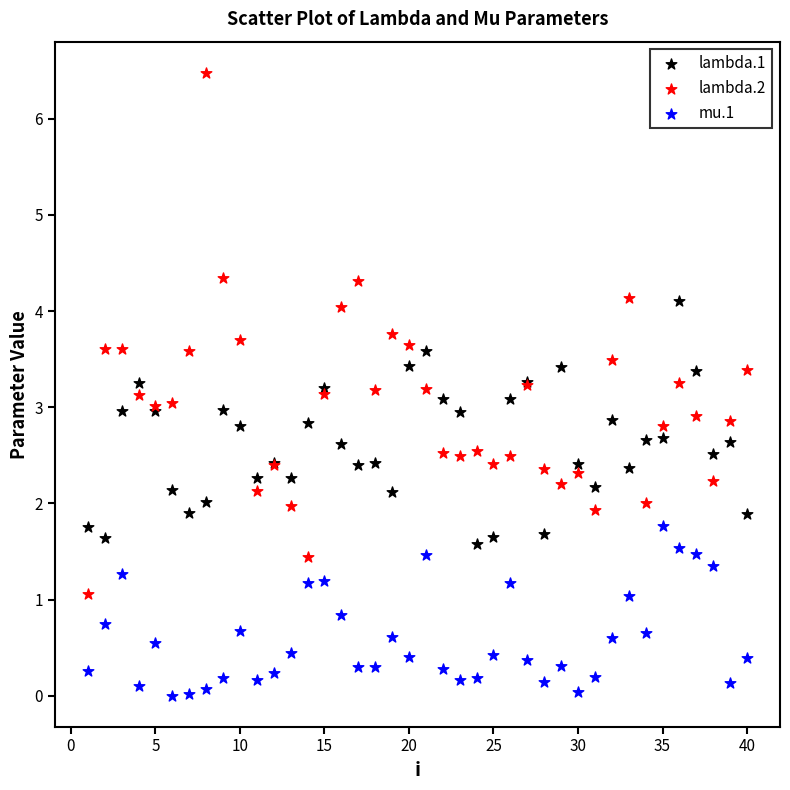

What are all the series names shown in the legend?

lambda.1, lambda.2, mu.1